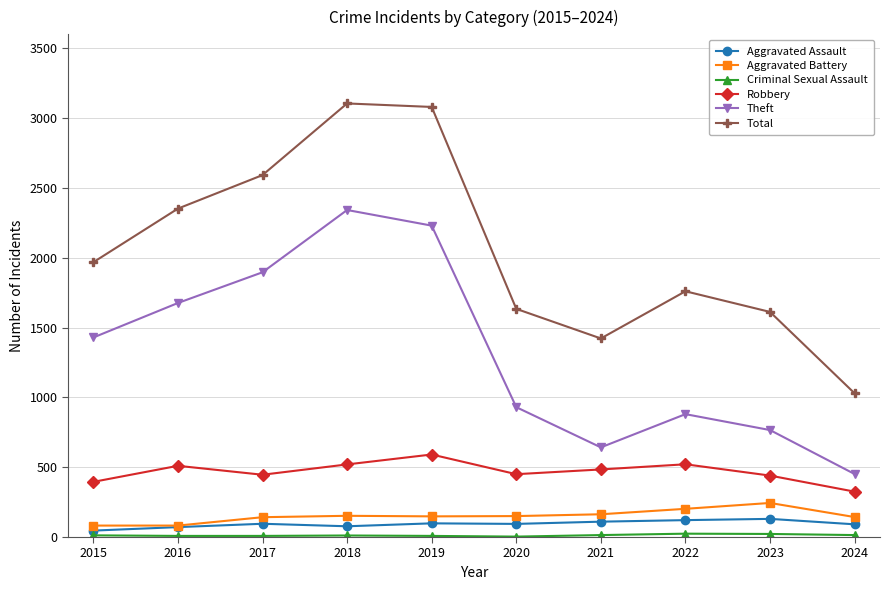

How many data points does each series have?

10